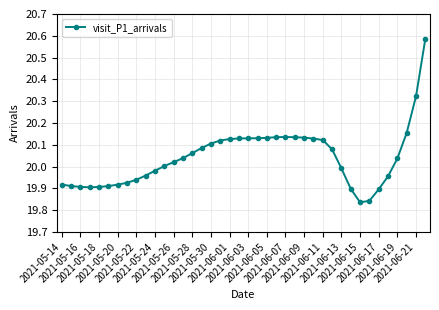

True or false: the data has more than 0 interior local peaks.

True